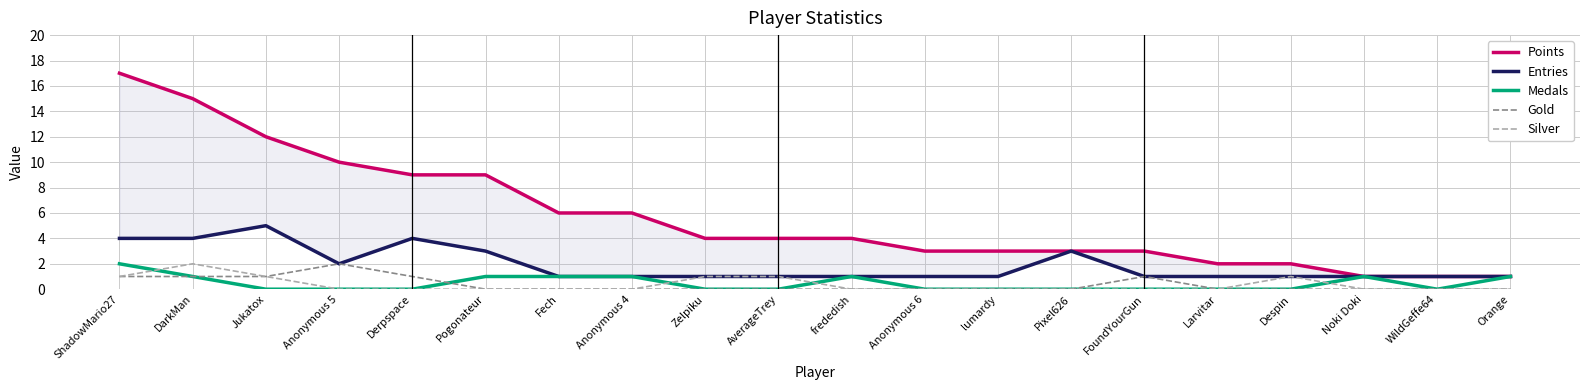

The value of Gold at Anonymous 6 is -1. True or false?

False